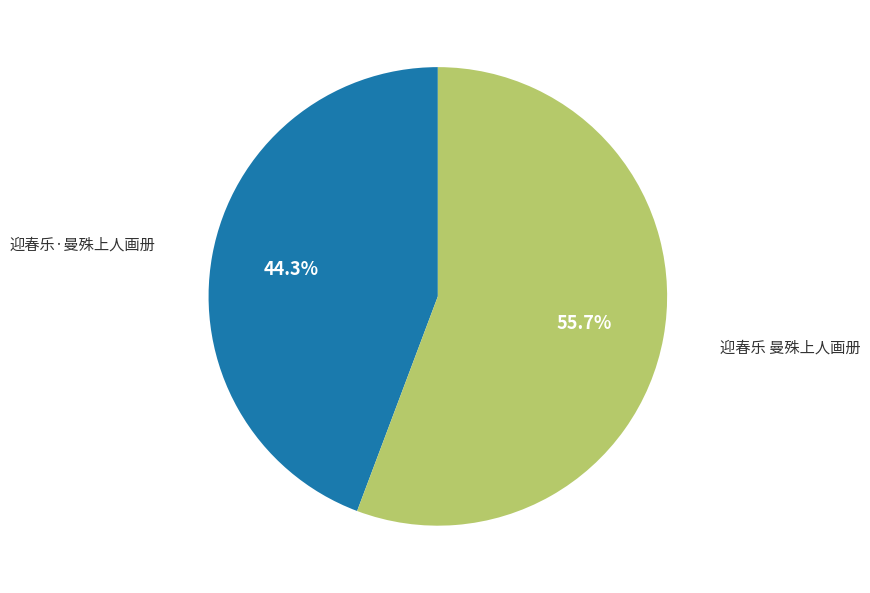

What percentage do 迎春乐·曼殊上人画册 and 迎春乐 曼殊上人画册 together represent?

100.0%